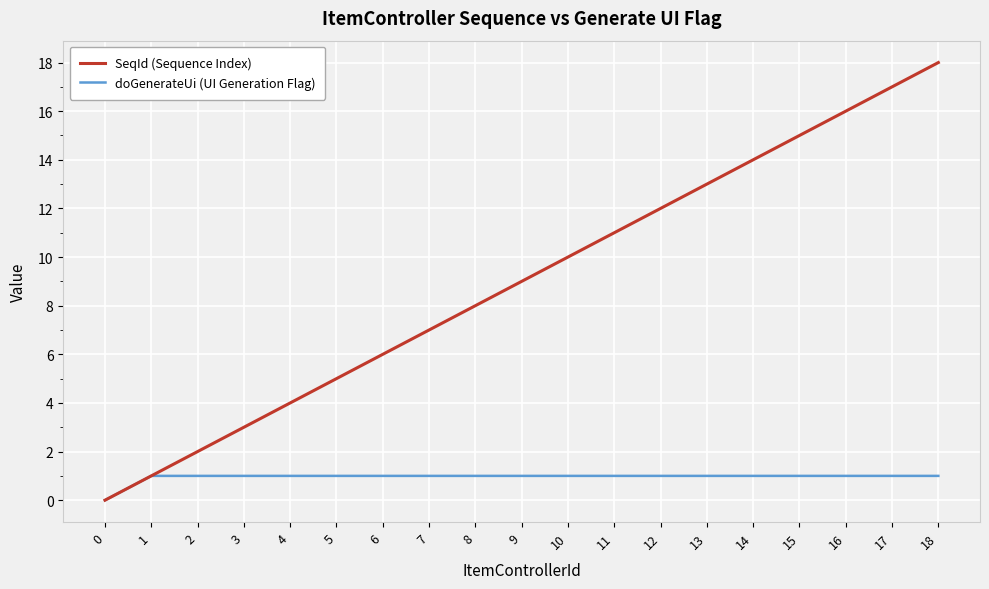

The value of SeqId (Sequence Index) at 14 is 14. True or false?

True